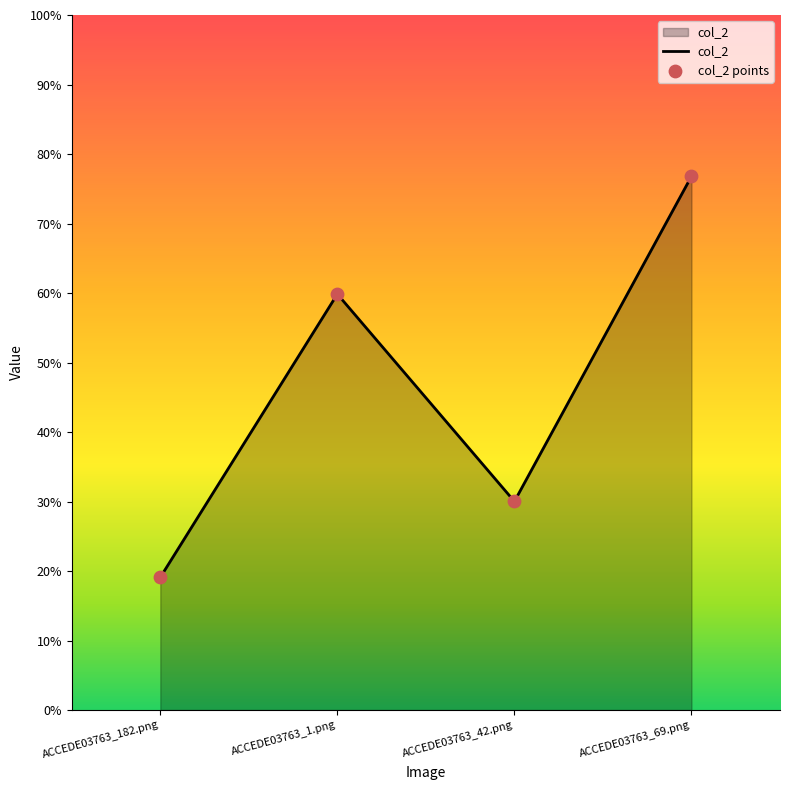

Between ACCEDE03763_182.png and ACCEDE03763_69.png, which is larger?

ACCEDE03763_69.png